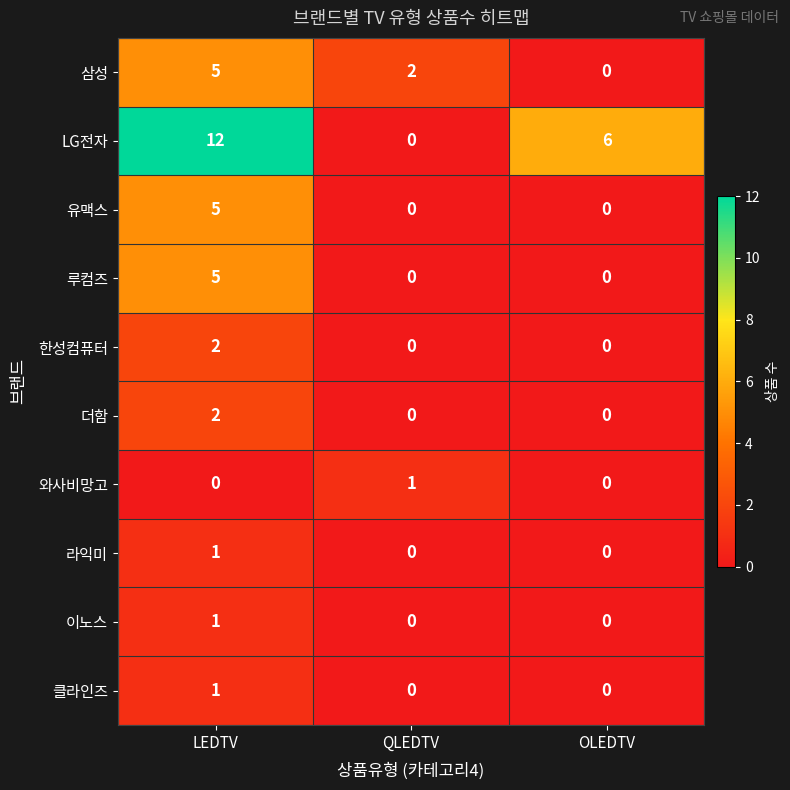

Reading left to right, what are all the values shown in this chart?

삼성: 5	2	0
LG전자: 12	0	6
유맥스: 5	0	0
루컴즈: 5	0	0
한성컴퓨터: 2	0	0
더함: 2	0	0
와사비망고: 0	1	0
라익미: 1	0	0
이노스: 1	0	0
클라인즈: 1	0	0